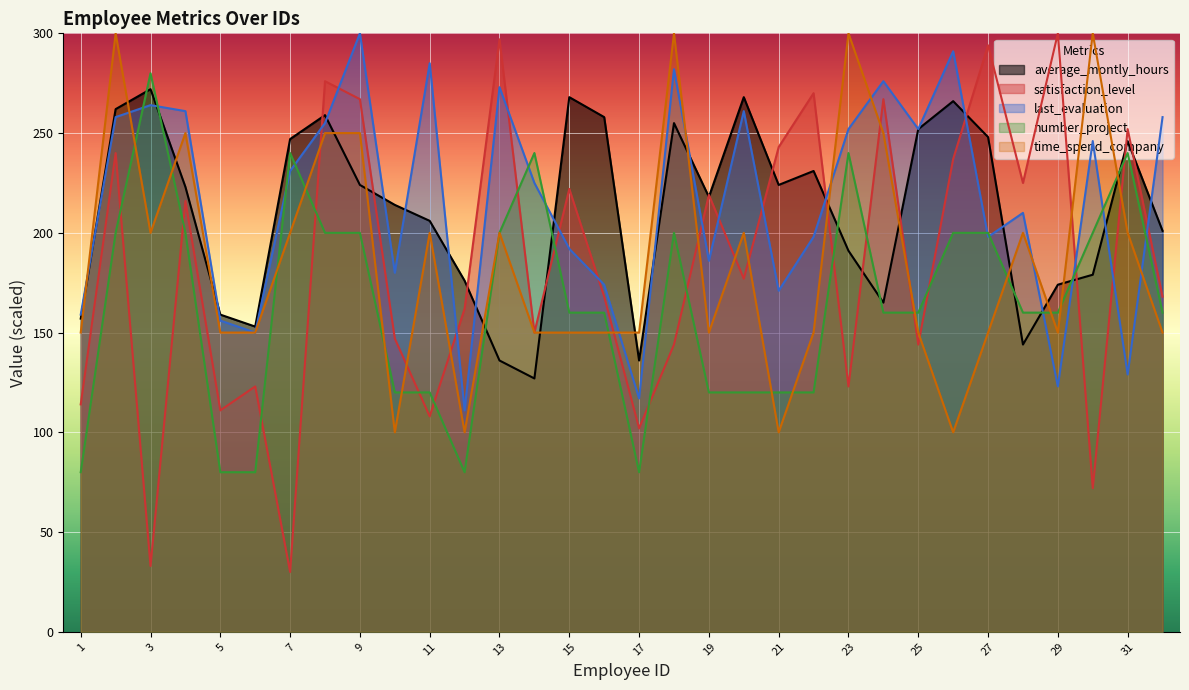

How many lines are shown in the chart?

5